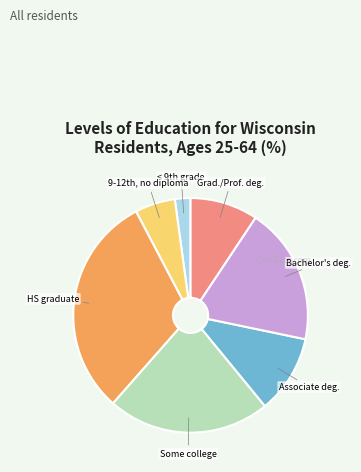

Is there a majority slice in this chart?

No